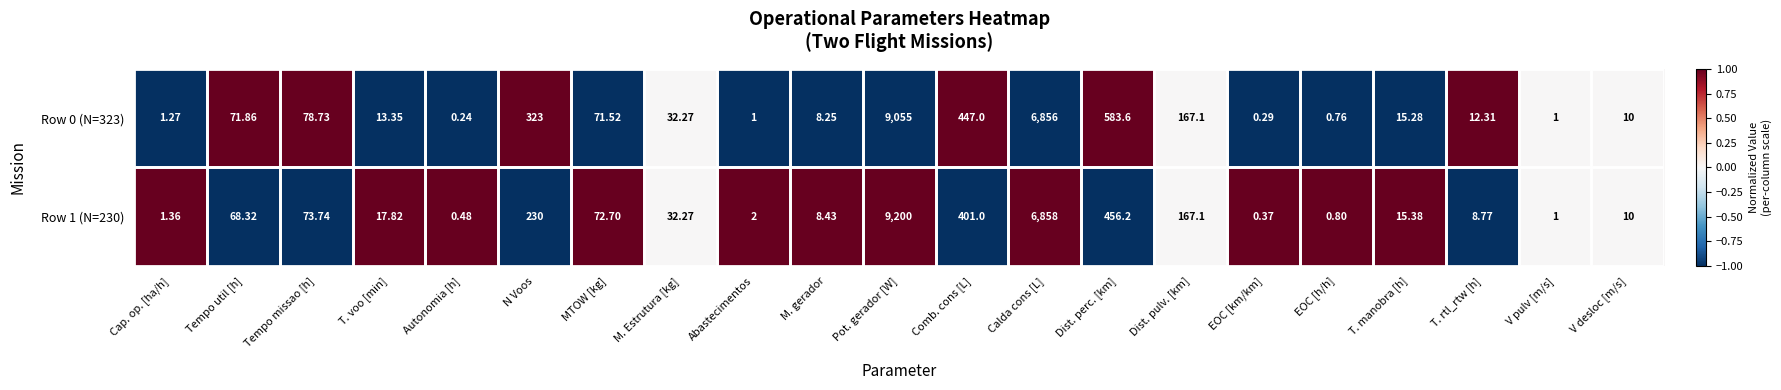

Rank the categories by Row 1 (N=230) value from highest to lowest.

Pot. gerador [W], Calda cons [L], Dist. perc. [km], Comb. cons [L], N Voos, Dist. pulv. [km], Tempo missao [h], MTOW [kg], Tempo util [h], M. Estrutura [kg], T. voo [min], T. manobra [h], V desloc [m/s], T. rtl_rtw [h], M. gerador, Abastecimentos, Cap. op. [ha/h], V pulv [m/s], EOC [h/h], Autonomia [h], EOC [km/km]